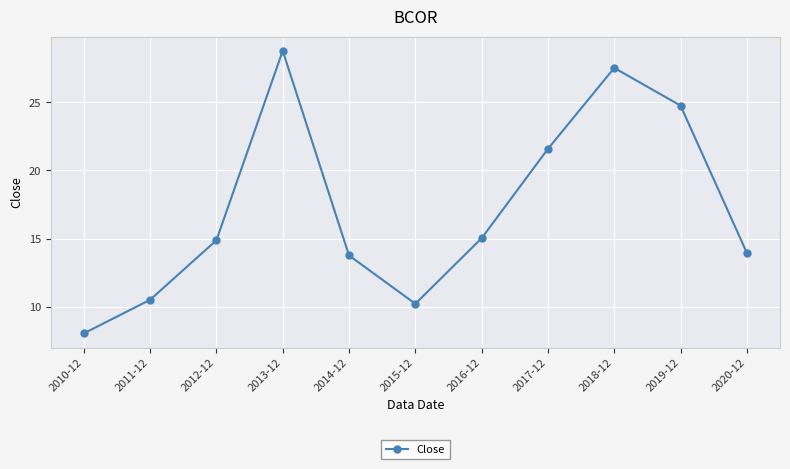

What is the difference between the maximum and minimum values?

20.8